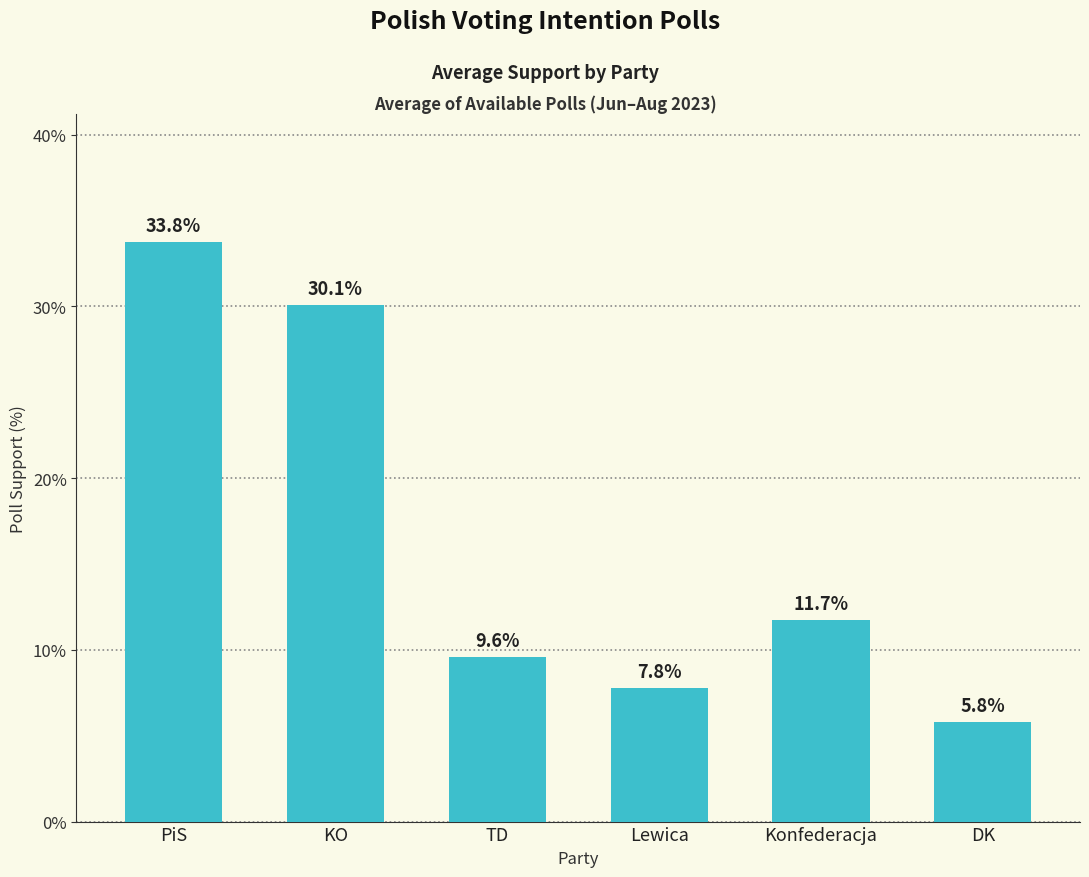

At which label is the value closest to 19?

Konfederacja